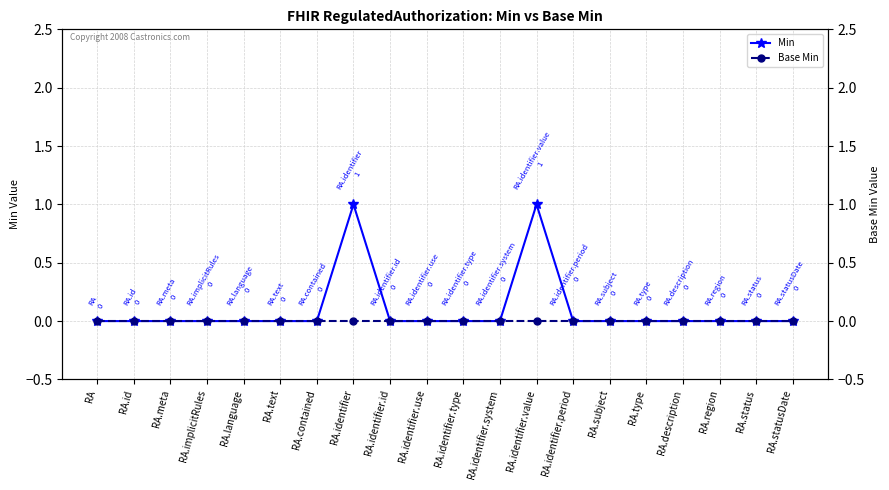

What position from the left is RA.id?

2